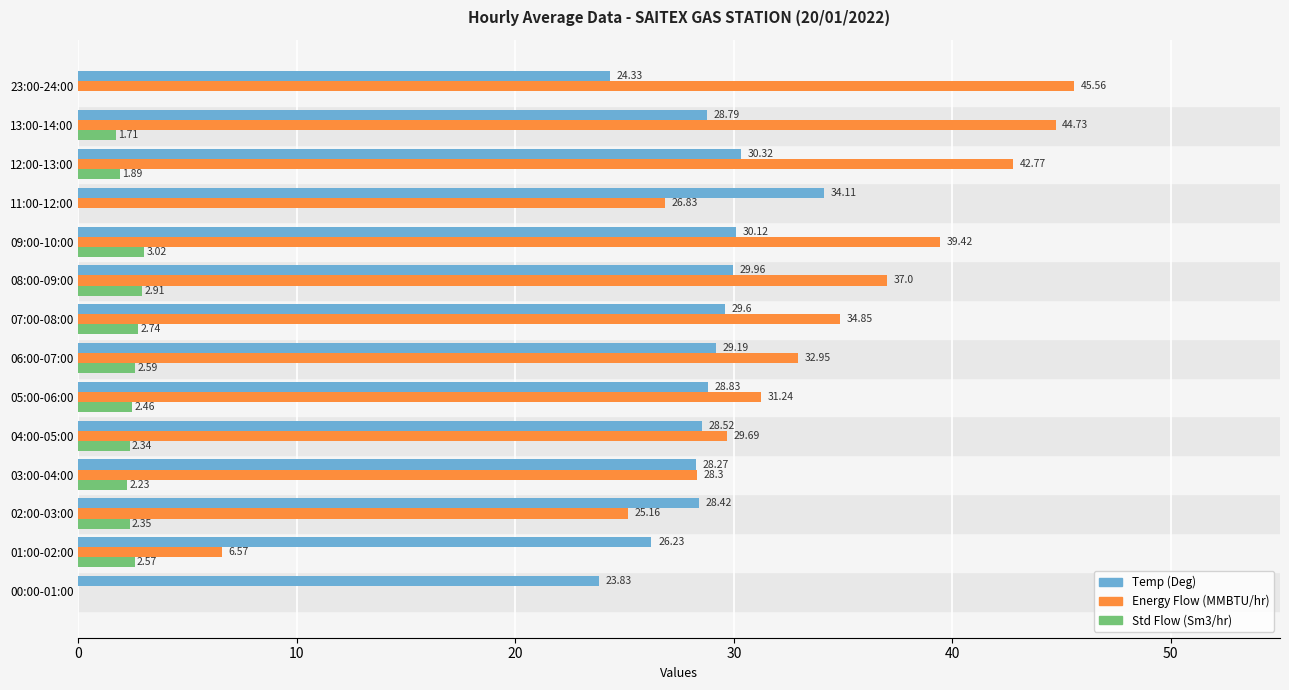

What is the sum of all Temp (Deg) values?

400.5